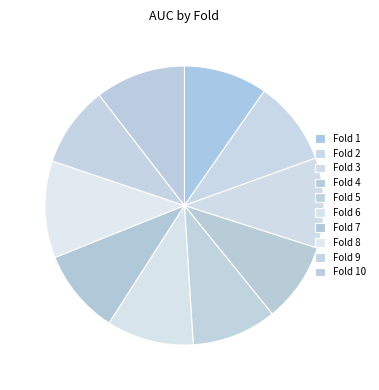

To the nearest percent, what is the difference between the largest and smallest slice percentages?

2%